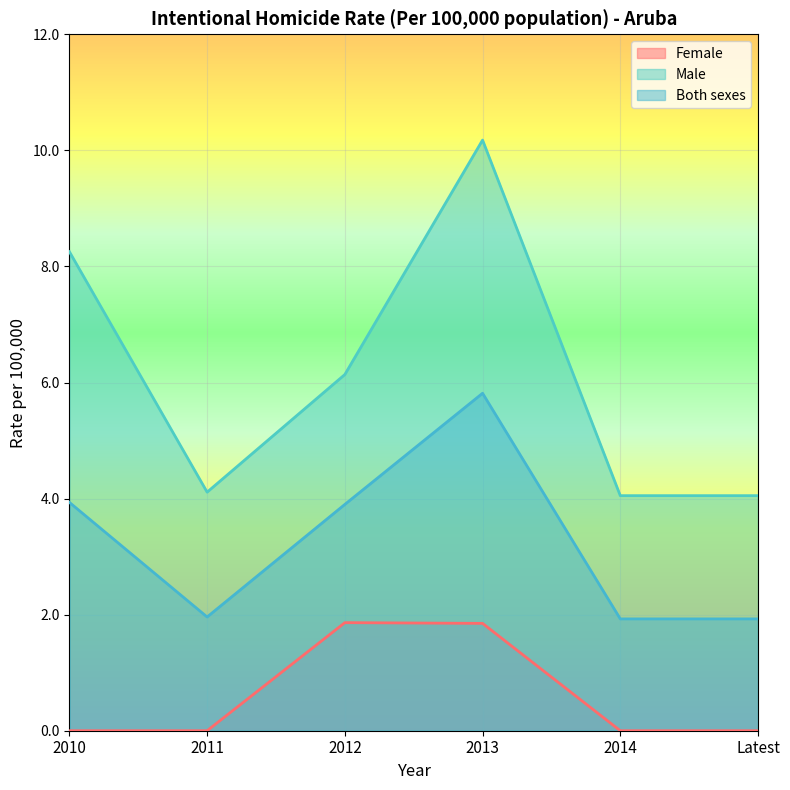

Does the chart display data point markers on the line(s)?

No